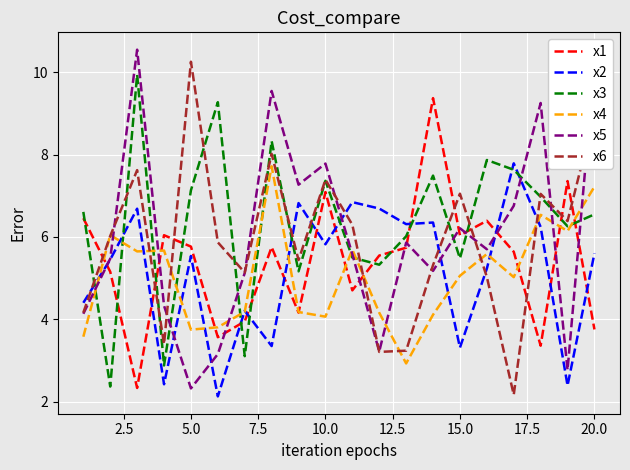

After their last crossing, which series has the higher values: x2 or x3?

x3